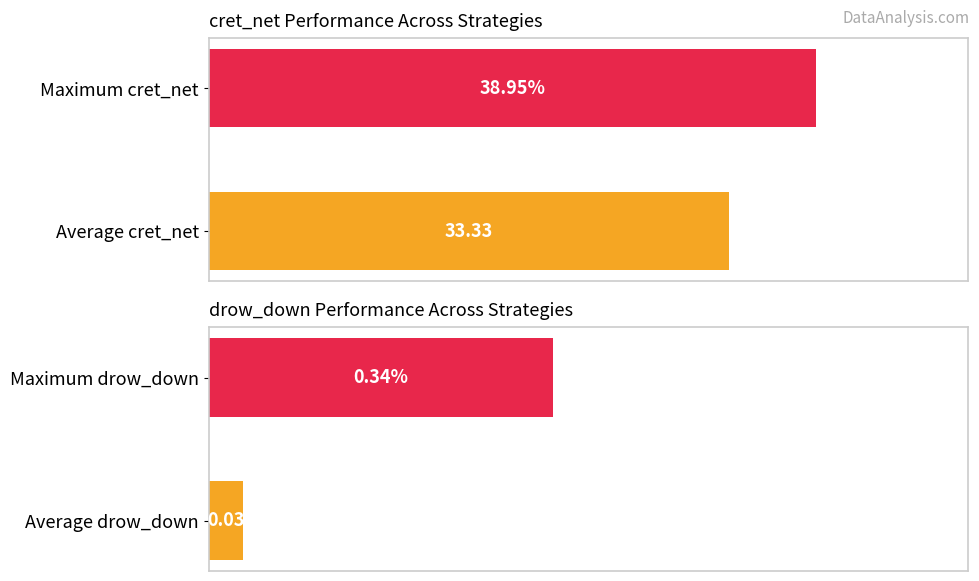

At 77, list the series in order from largest to smallest.

cret_net, drow_down